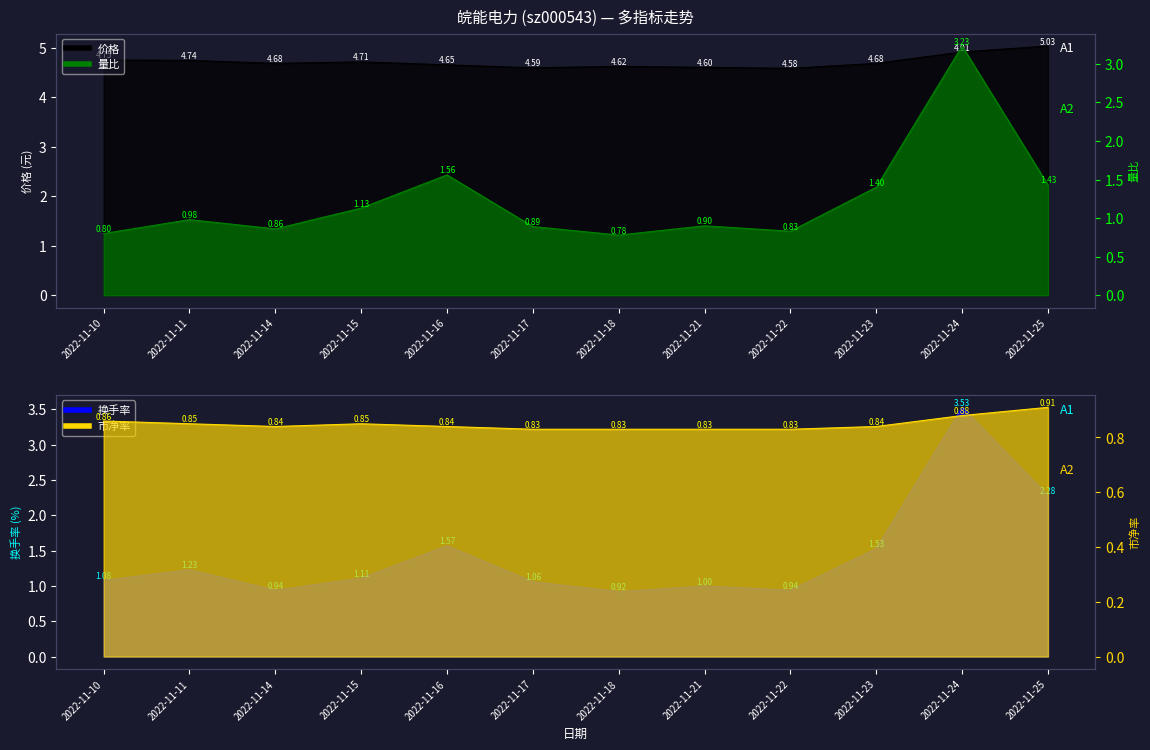

Read the 换手率 value at 2022-11-25.

2.3